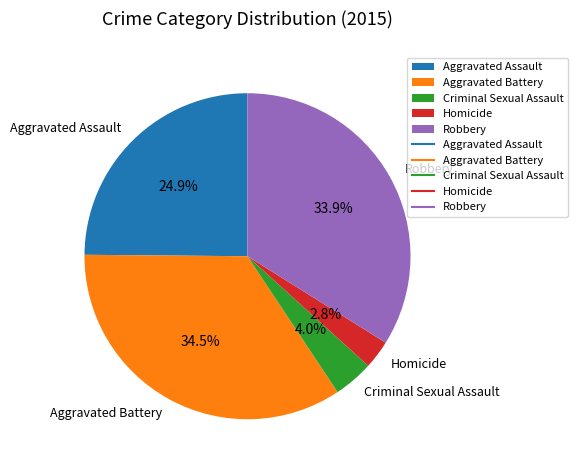

The Robbery slice represents 48% of the pie. True or false?

False